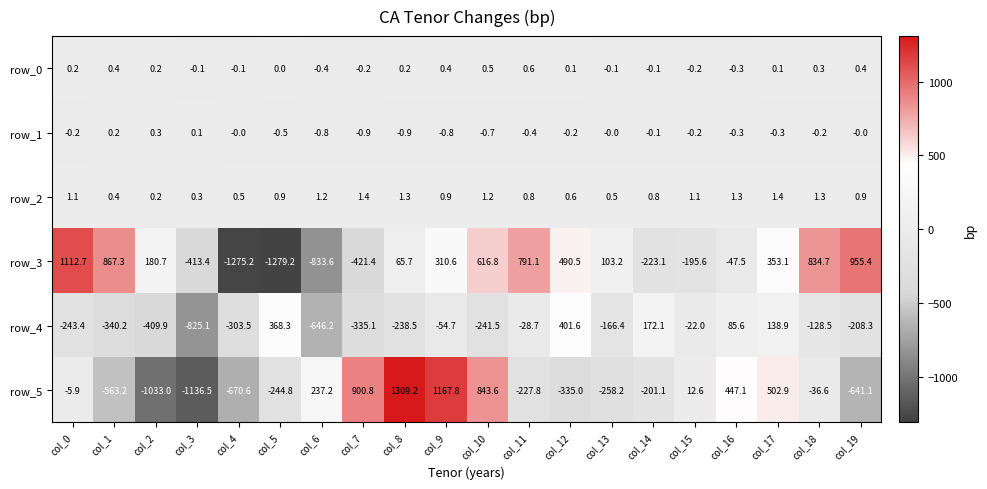

The value of row_3 at col_6 is -833.6. True or false?

True